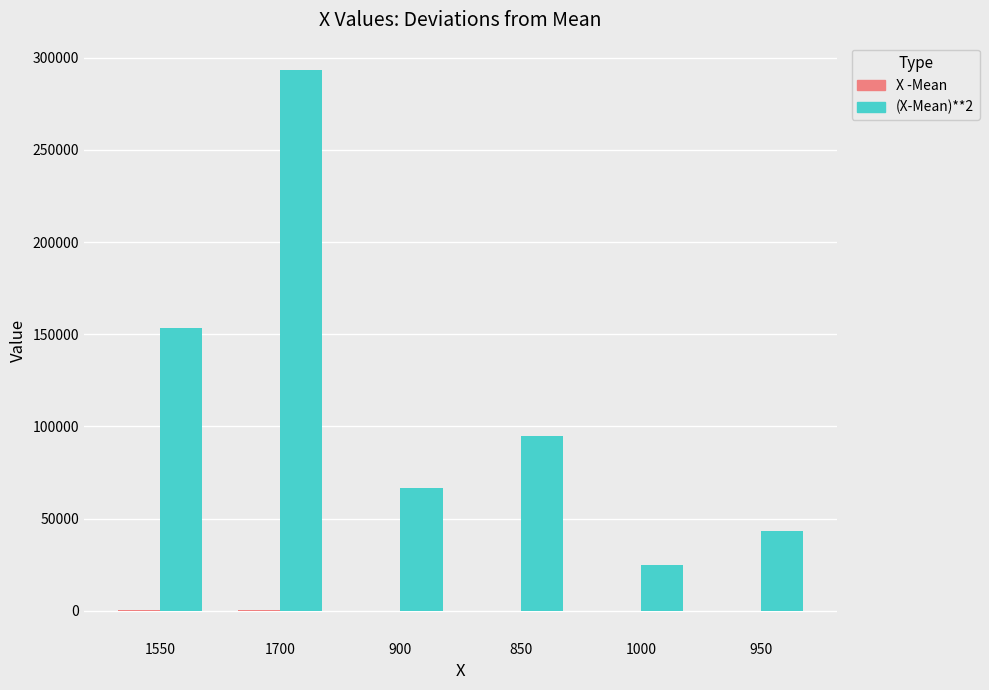

Are the bars grouped side by side (vs. stacked)?

Yes